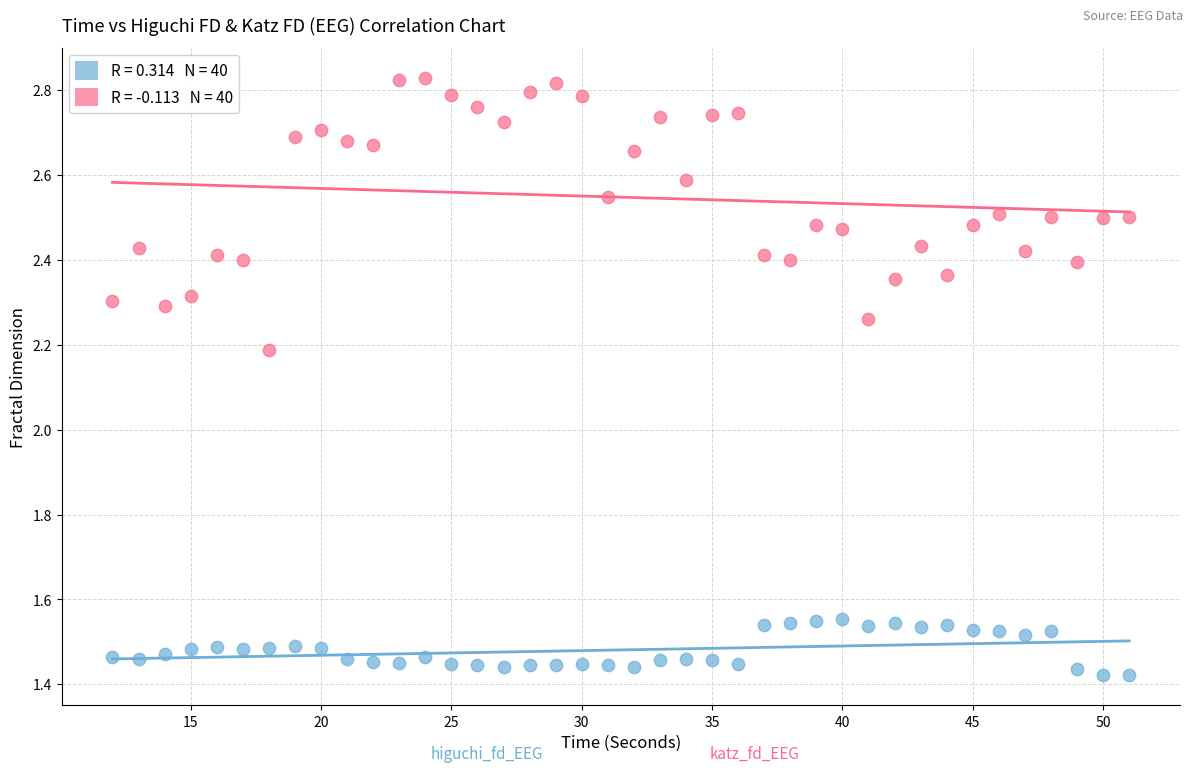

Across all data points, what is the range of X values (max minus min)?

39.0